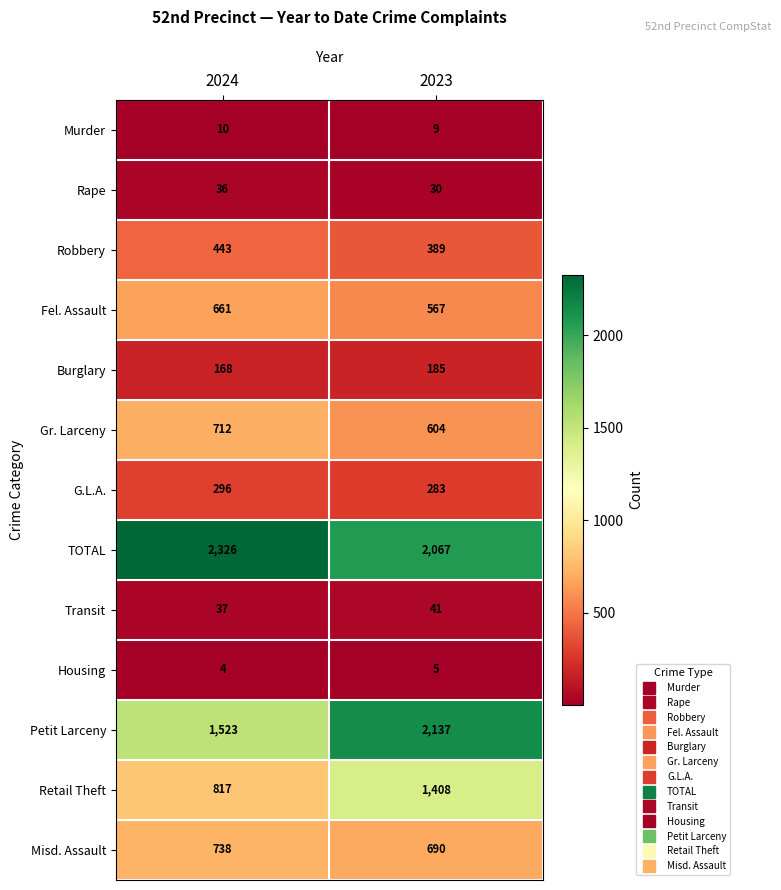

What is the total value across all series at 2023?

8415